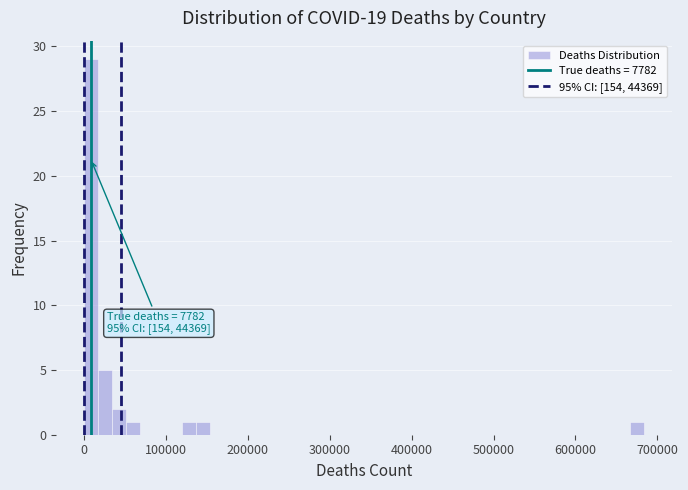

Around what value on the x-axis is the tallest bar? Give the approximate position of its centre, as read against the axis.

10000